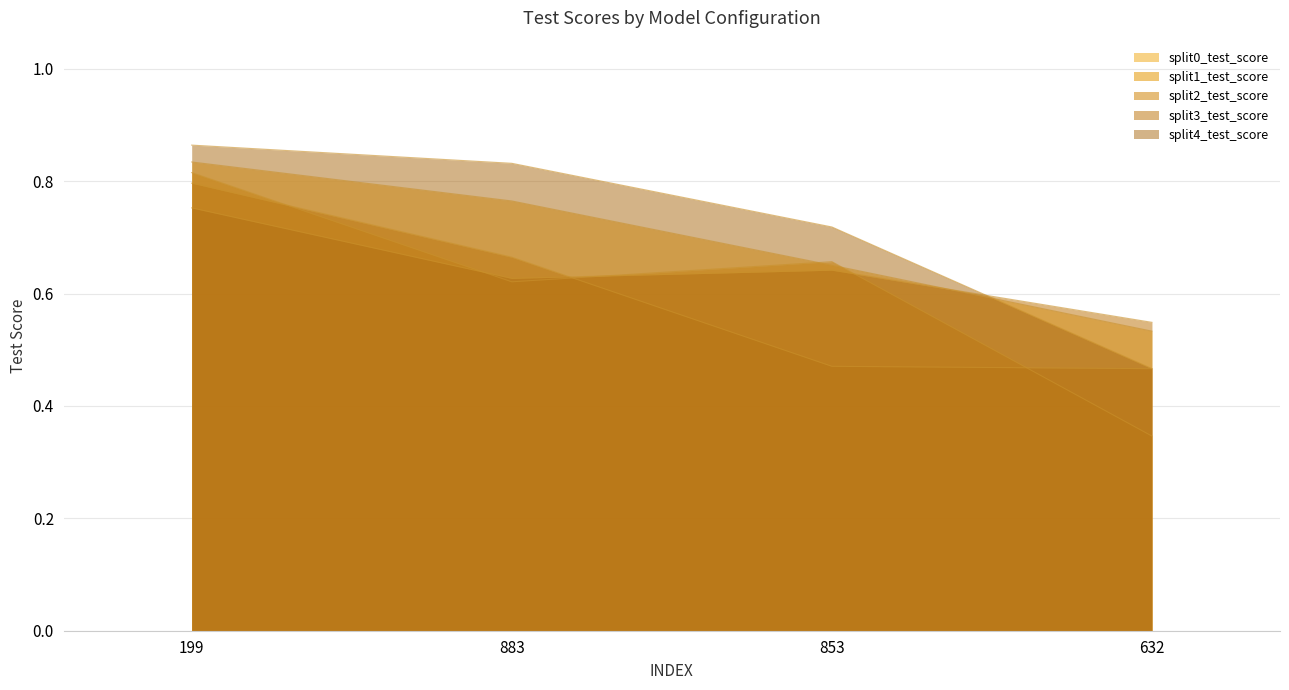

Reading right to left, list all the values displayed in this chart.

split0_test_score: 0.5	0.7	0.8	0.8
split1_test_score: 0.3	0.7	0.6	0.8
split2_test_score: 0.5	0.5	0.7	0.8
split3_test_score: 0.5	0.6	0.6	0.8
split4_test_score: 0.5	0.7	0.8	0.9